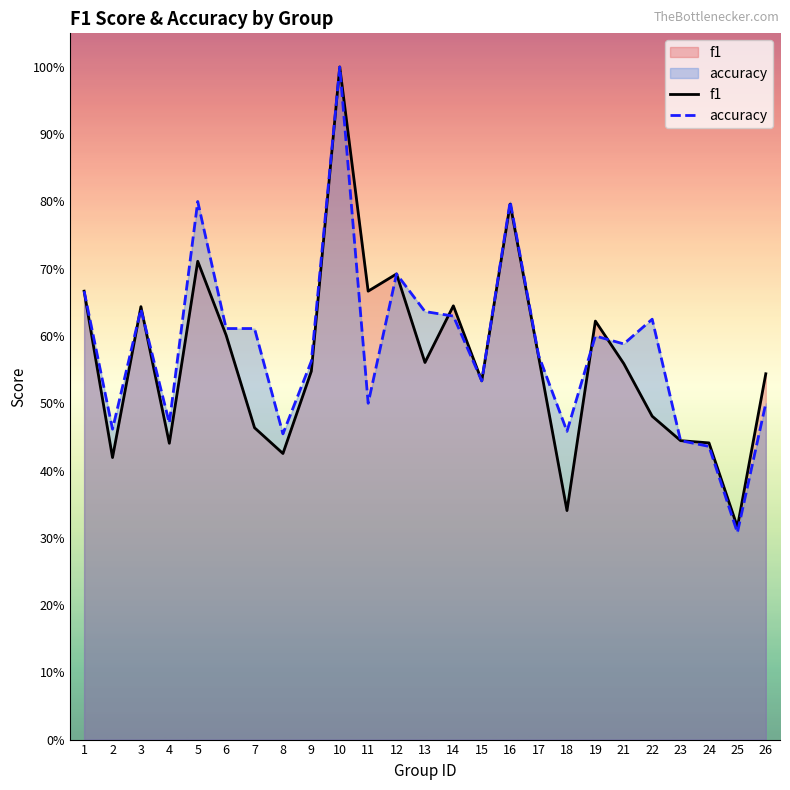

Where do accuracy and f1 first cross each other?

2 and 3